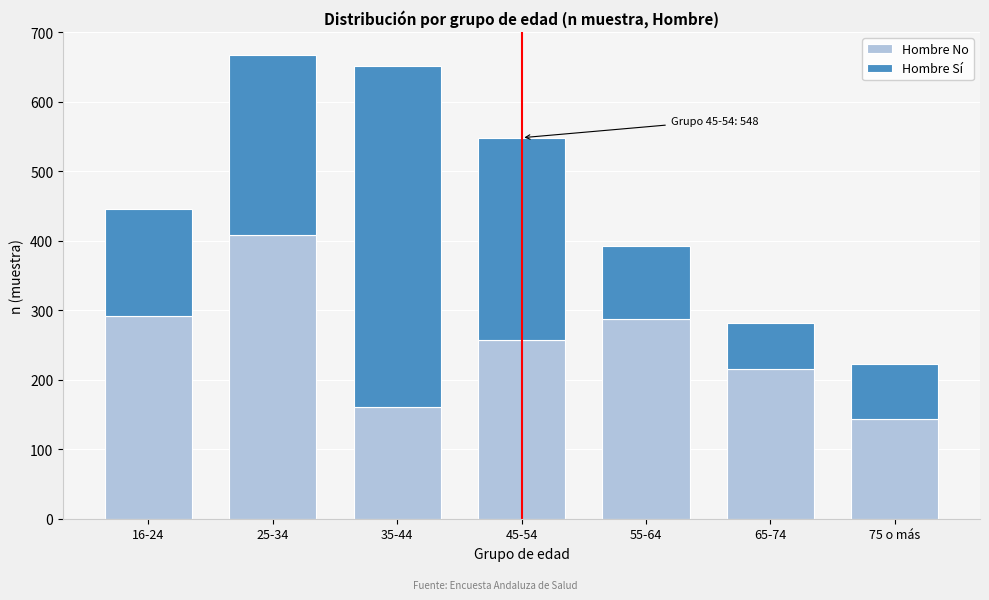

Reading right to left, transcribe the values for Hombre No.

75 o más=144	65-74=216	55-64=287	45-54=257	35-44=161	25-34=408	16-24=292